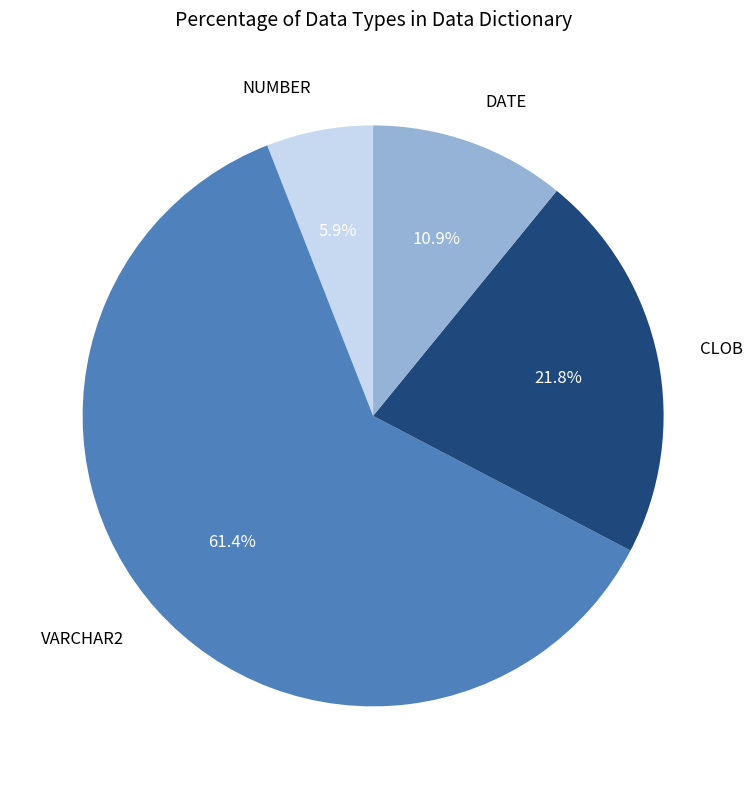

To the nearest percent, what percentage of the pie is VARCHAR2?

61%